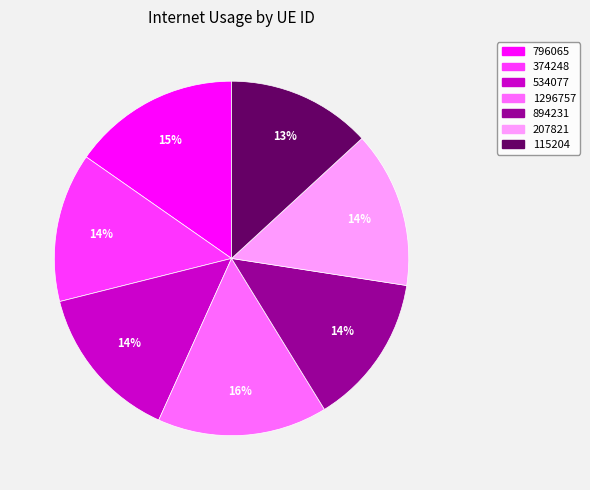

Do 796065 and 1296757 together represent more than half of the pie?

No